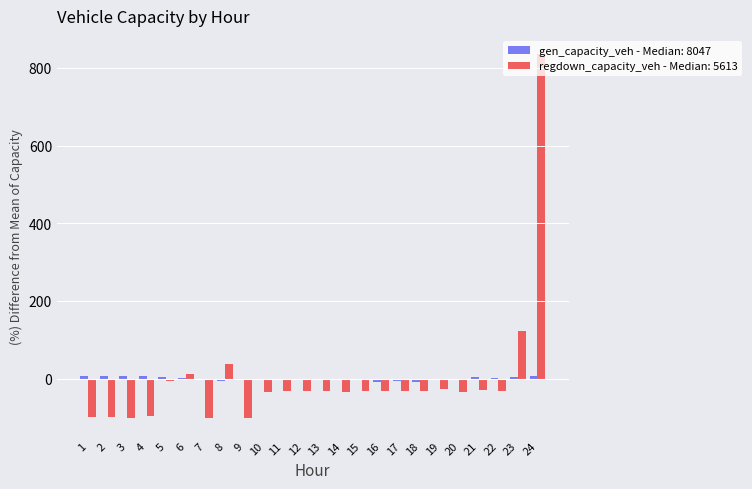

At which category is the sum across all series the highest?

24